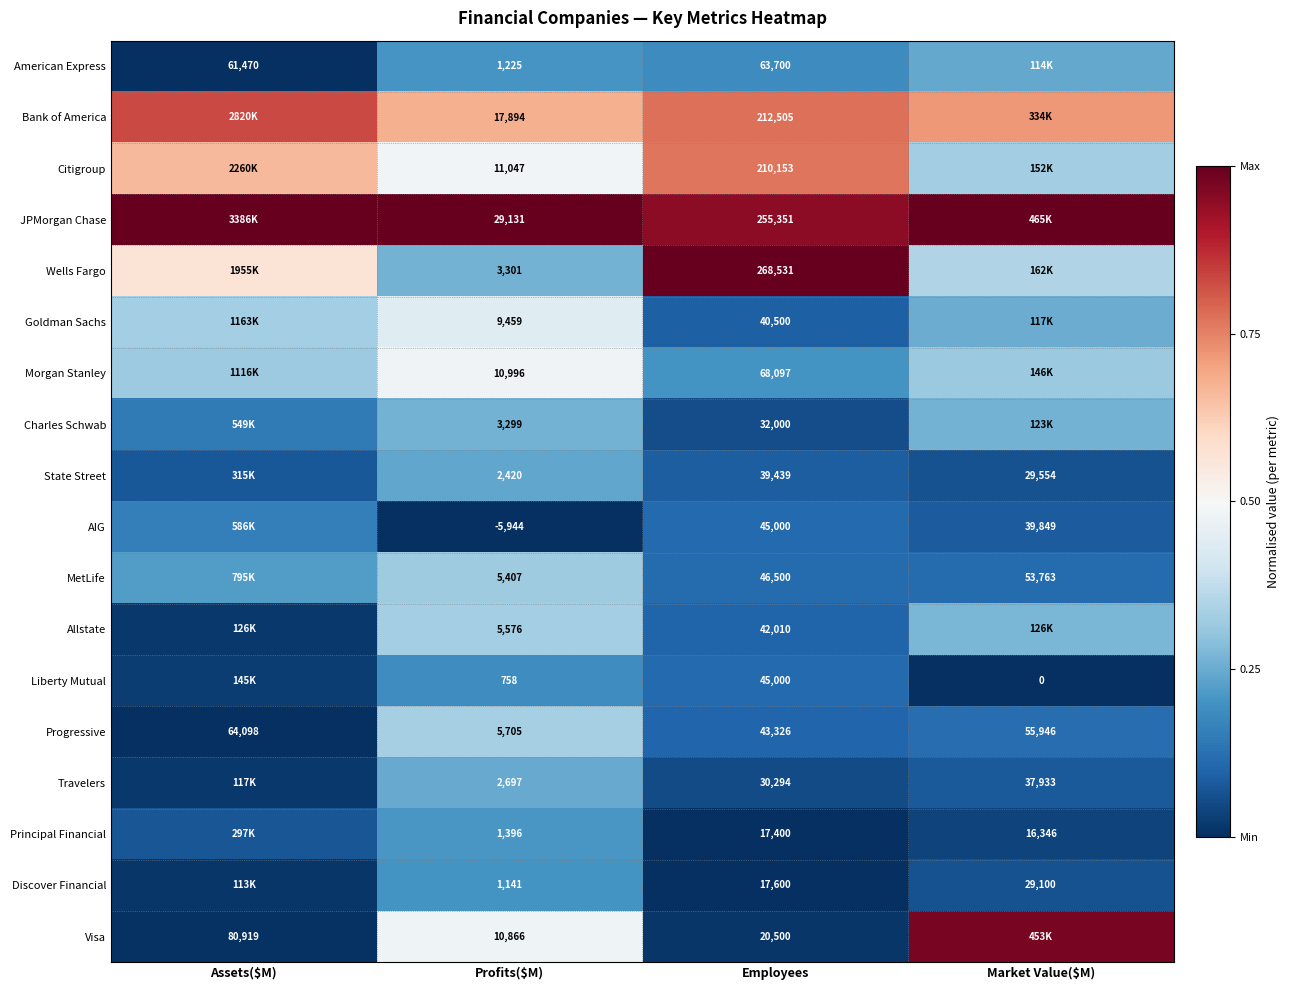

The value of Morgan Stanley at Market Value($M) is 0.3. True or false?

True